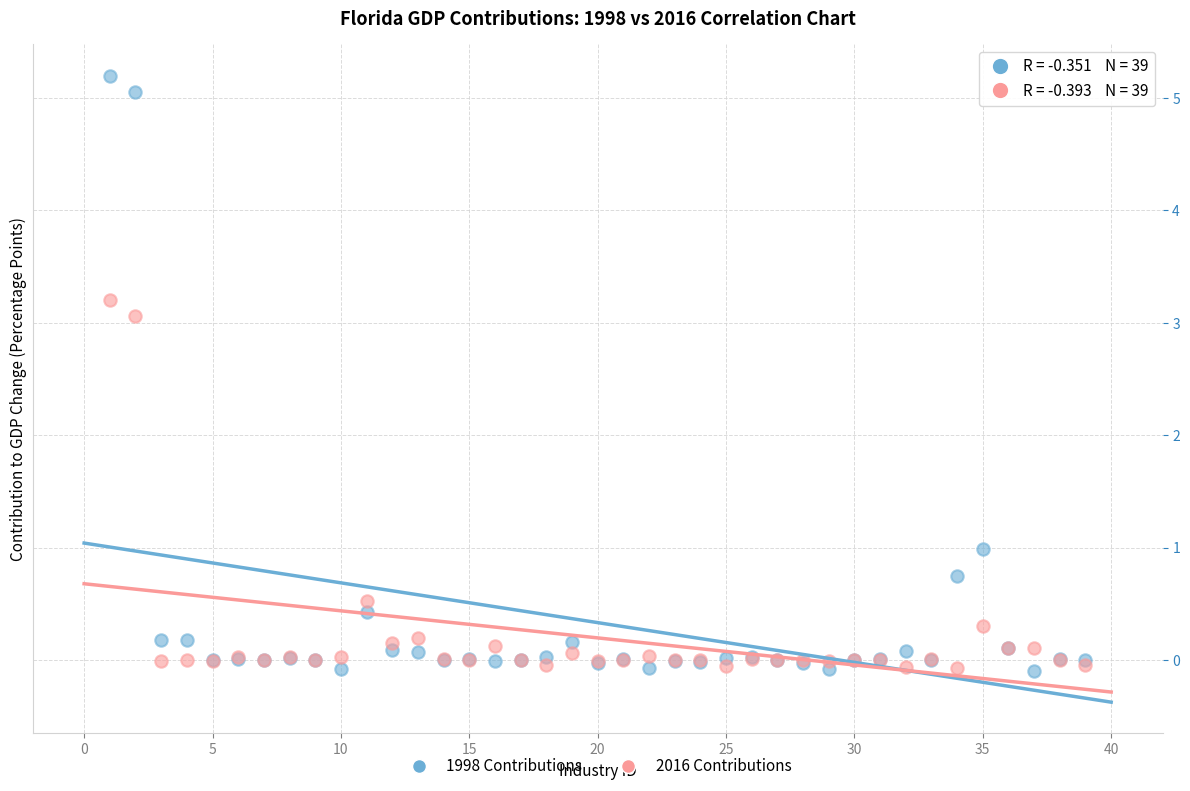

What is the X range (max minus min) for the scatter plot?

38.0